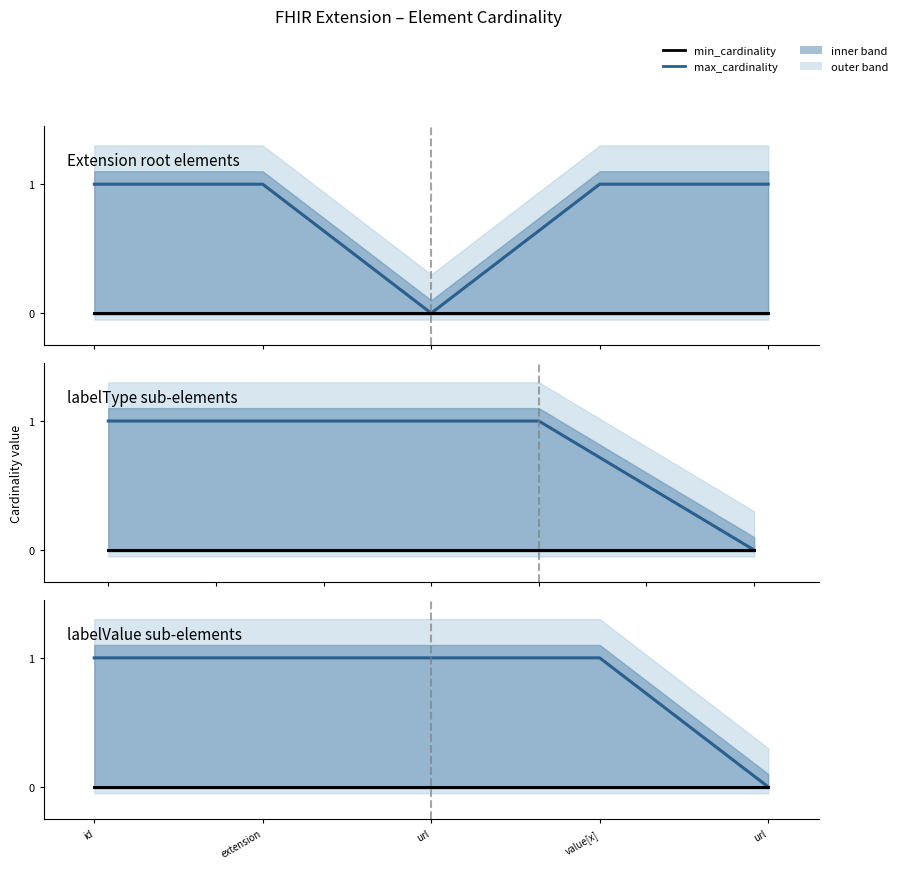

What is the maximum value for max_cardinality?

1